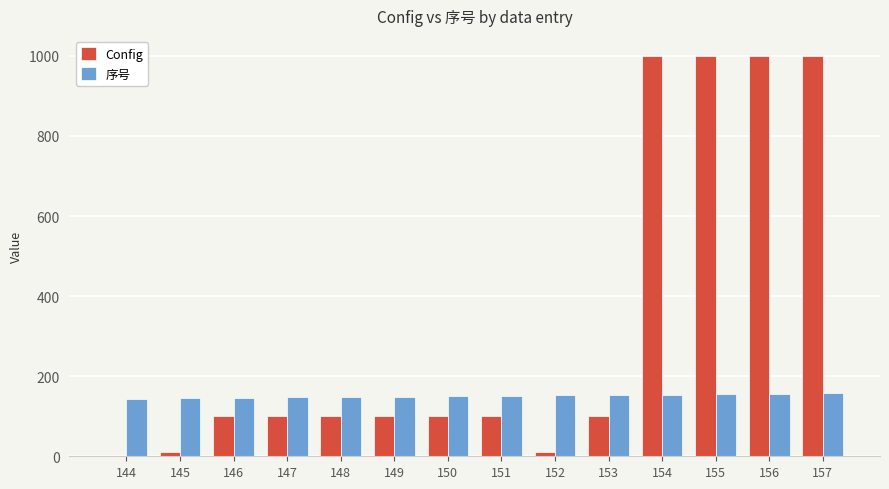

What is the average value of the Config series?

337